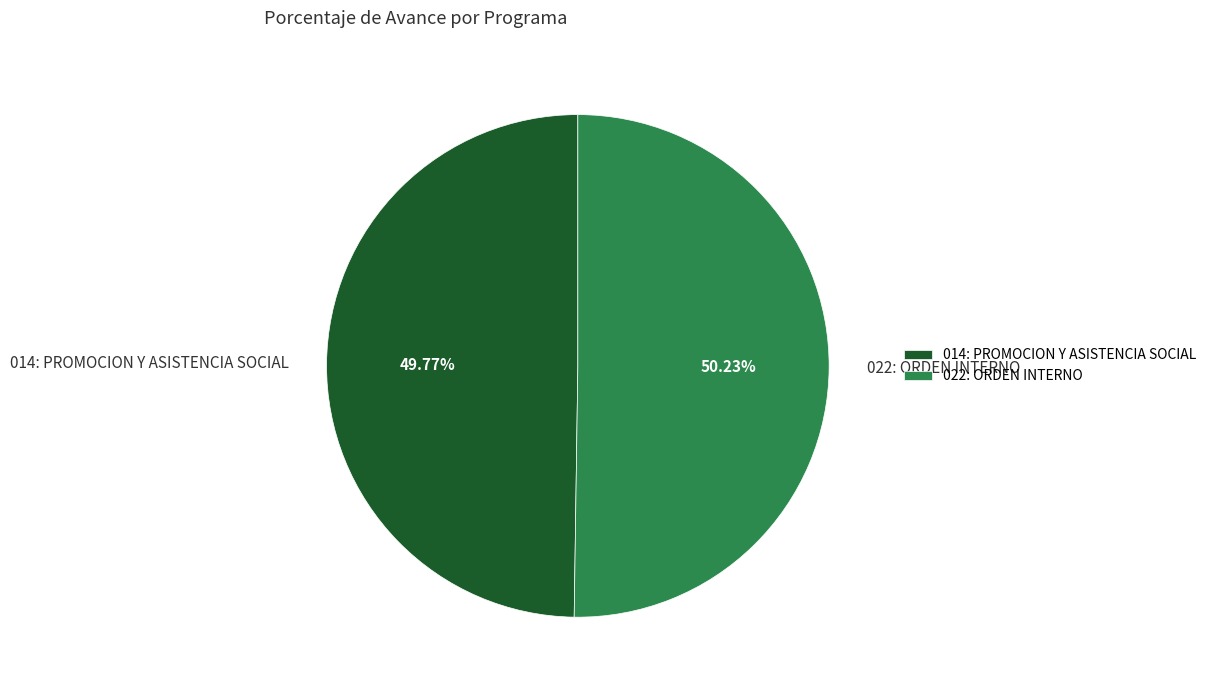

Is it true that 014: PROMOCION Y ASISTENCIA SOCIAL is 50% of the pie?

True